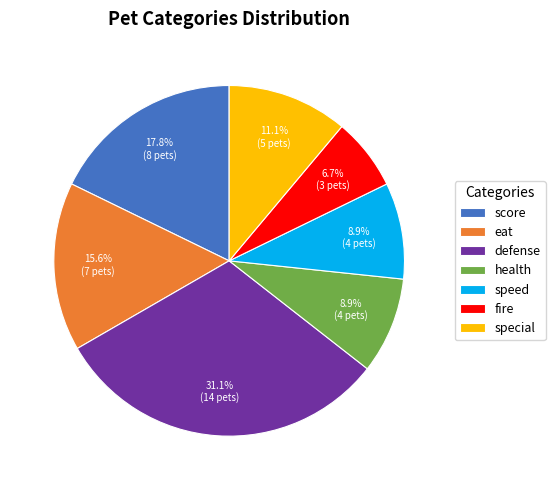

Which slice is the largest?

defense